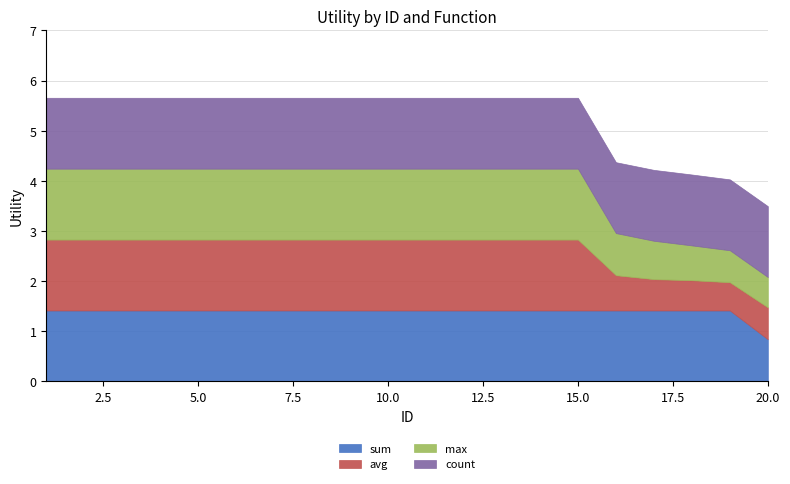

At which label does avg first exceed 1?

1